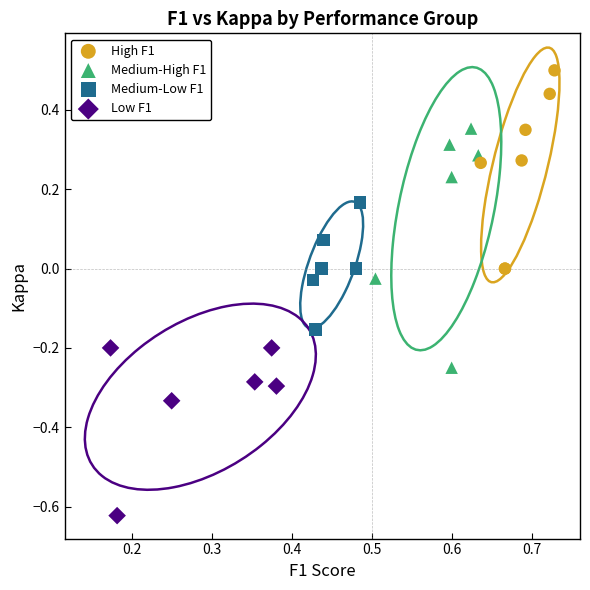

Which series reaches the maximum Y coordinate?

High F1